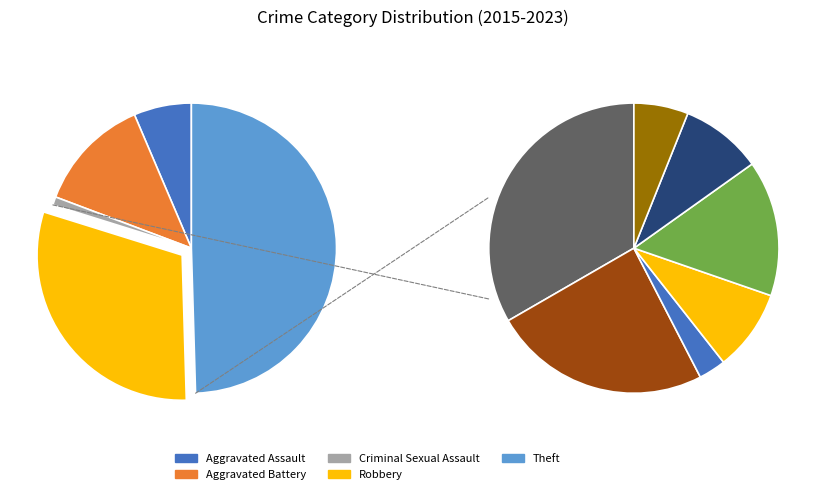

Which slice is the largest?

Theft